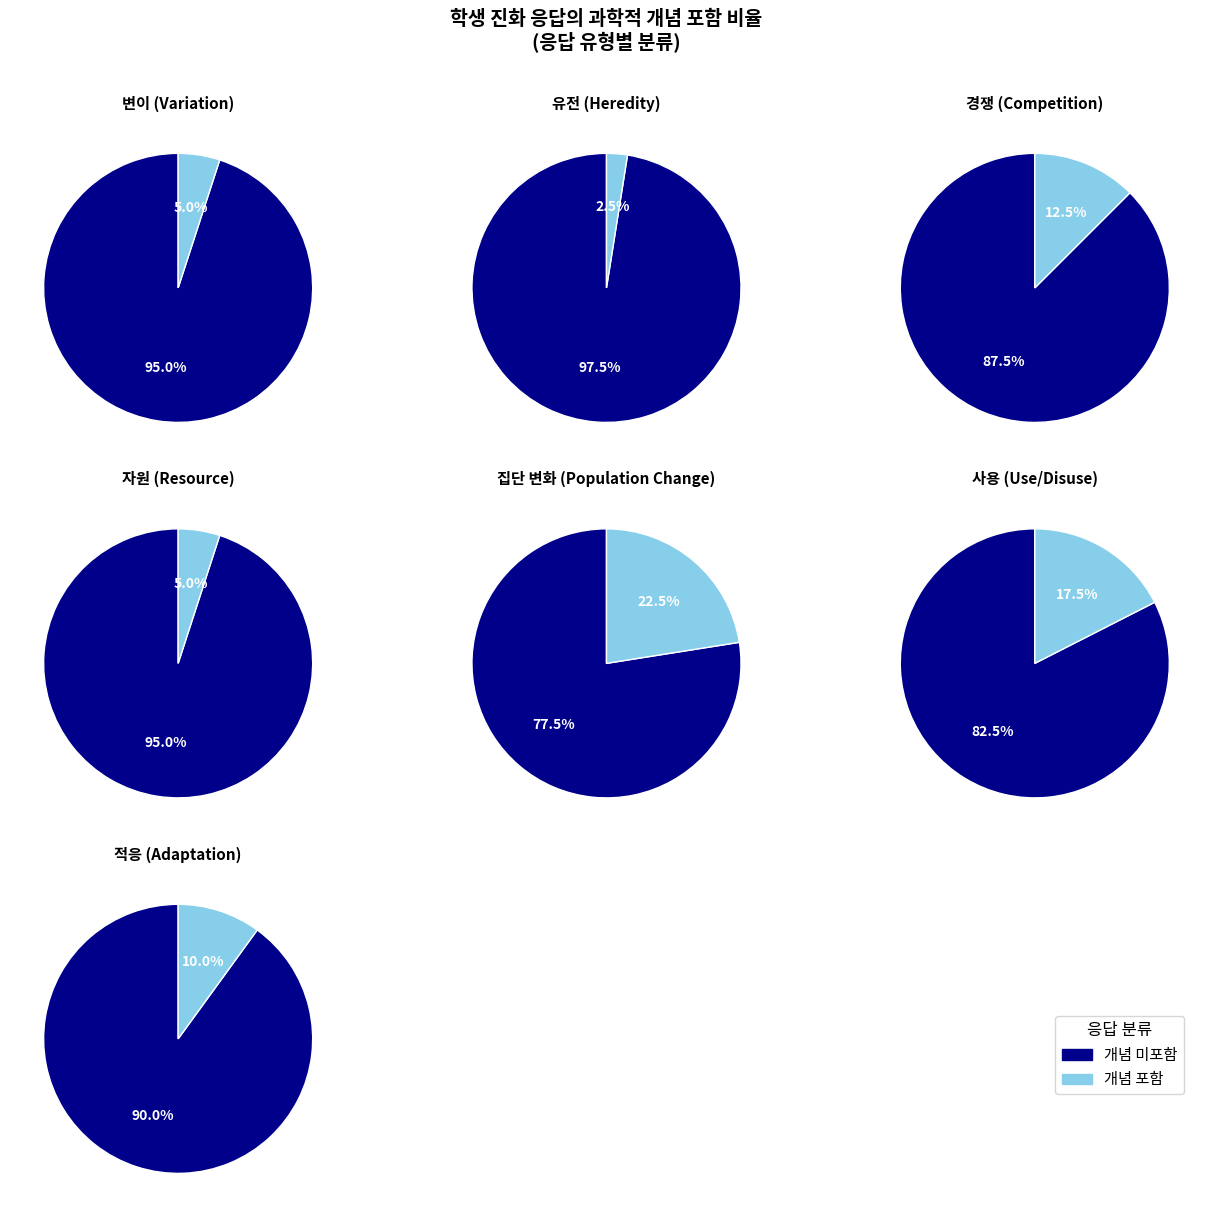

Is there a majority slice in this chart?

Yes